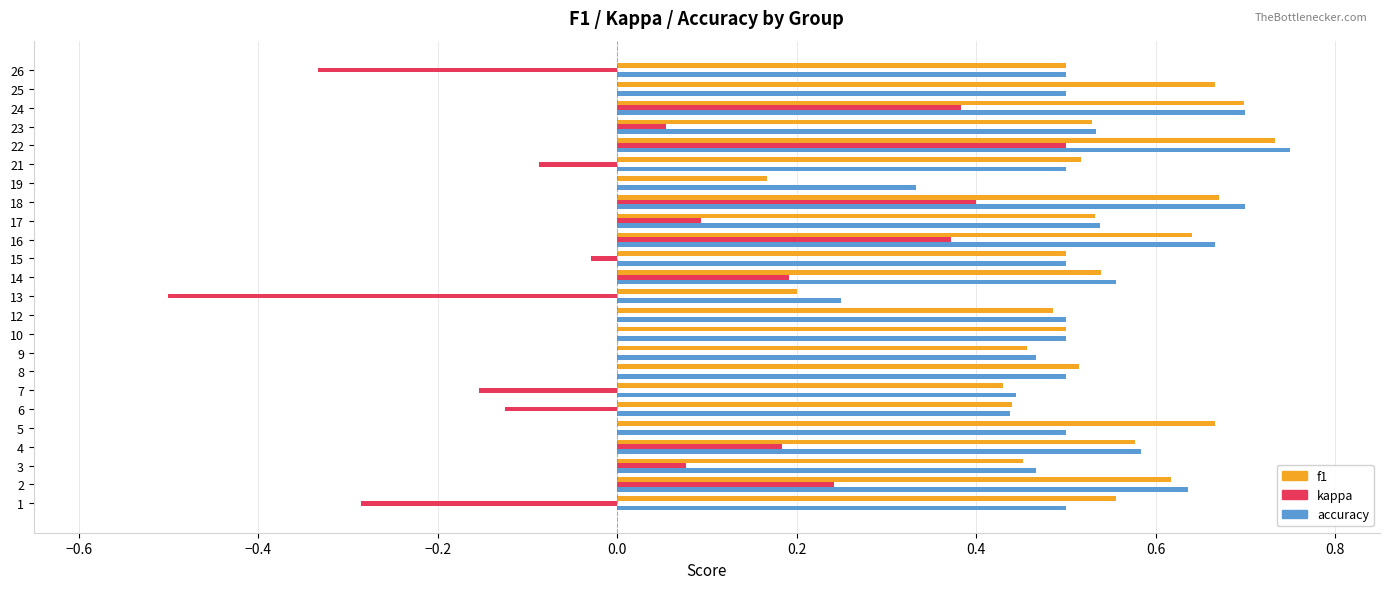

Is the value of kappa at 13 greater than the value of accuracy at 15?

No